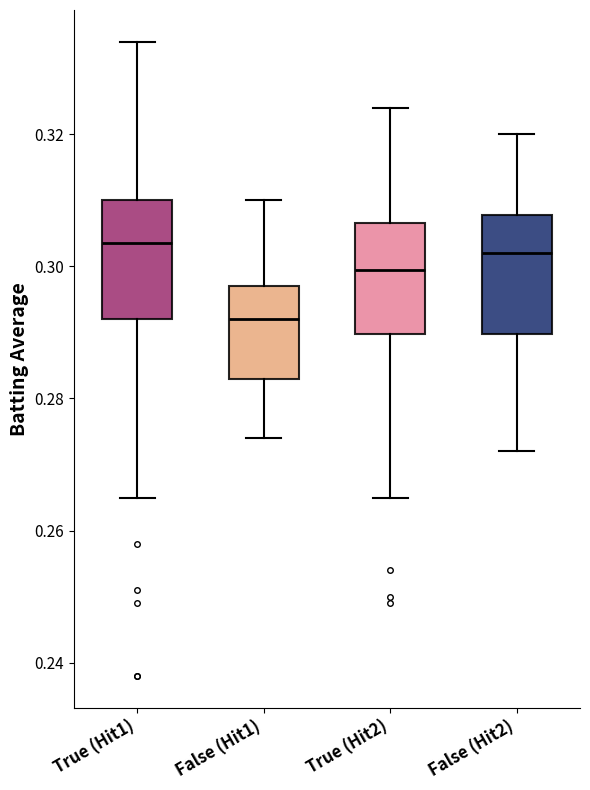

Where does the lower whisker of the box for False (Hit1) end on the y-axis? The values are not printed on the chart, so give them approximately, as read against the axis.

0.274